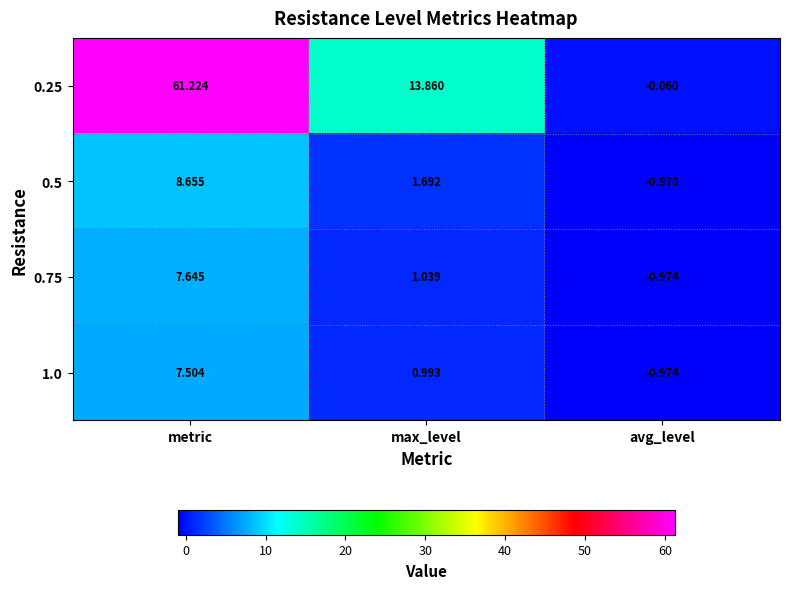

At which label is 0.75 closest to 3?

max_level